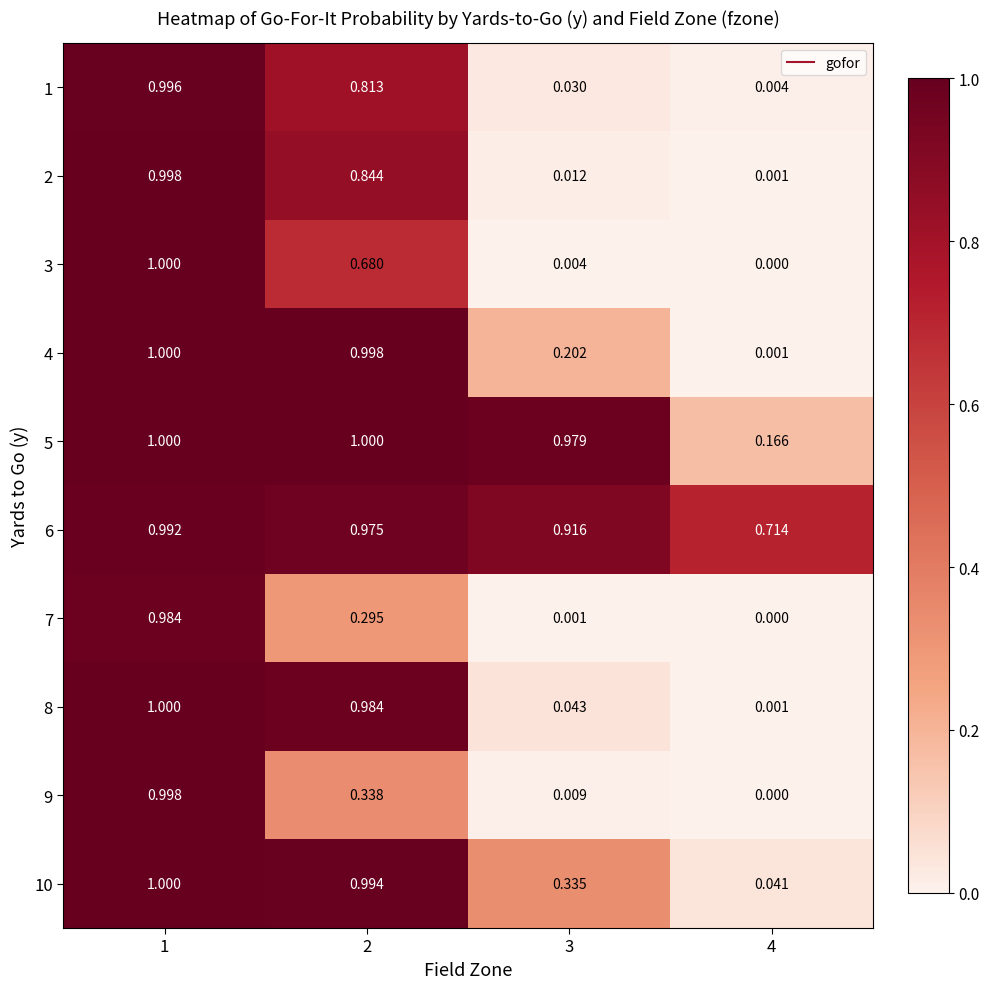

Is the value of 5 at 2 greater than the value of 4 at 3?

Yes